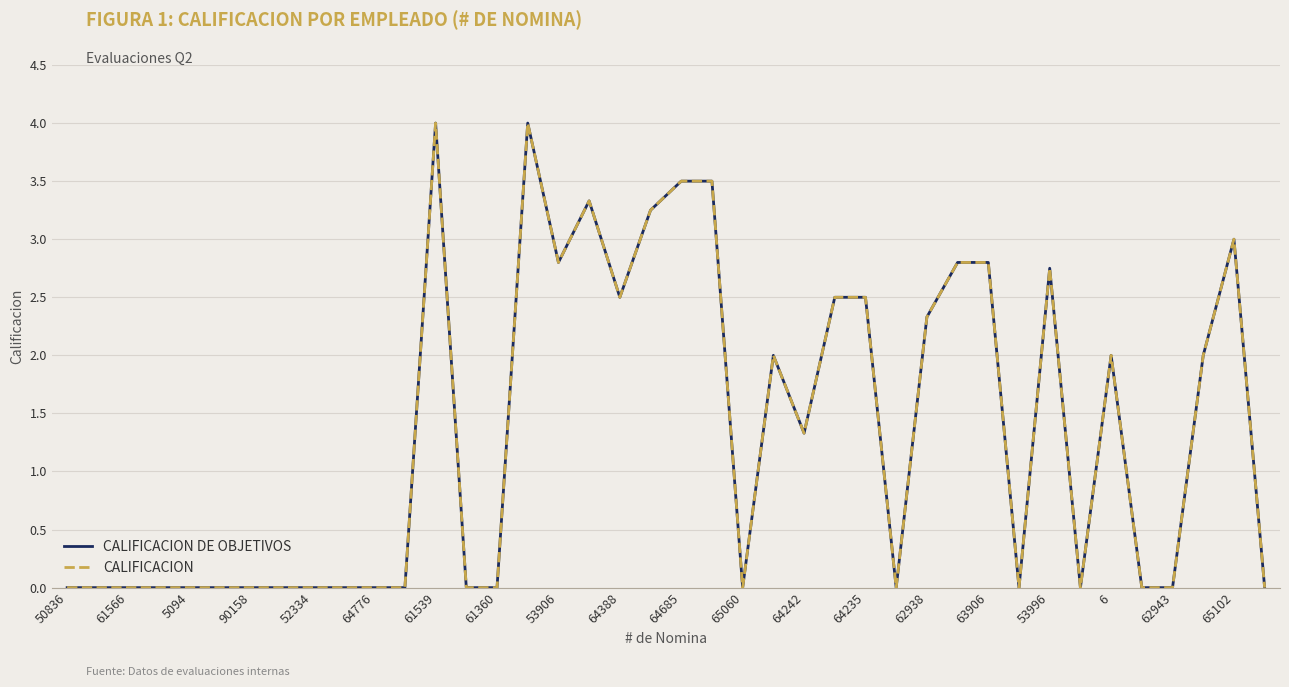

What is the sum of all CALIFICACION DE OBJETIVOS values?

52.9